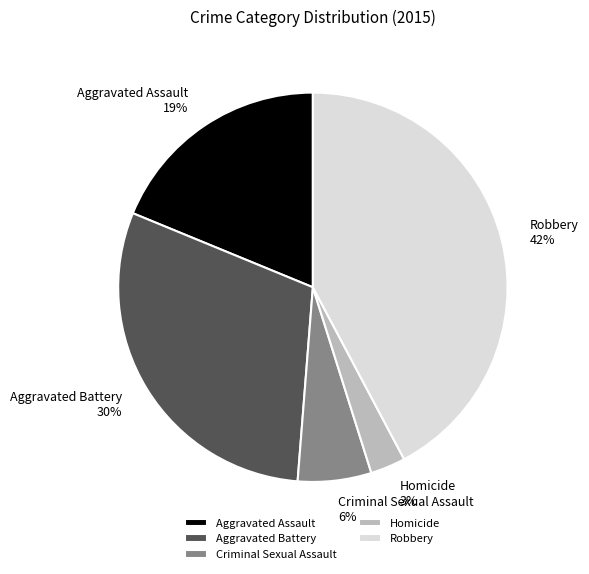

Which category has the smallest portion of the pie?

Homicide